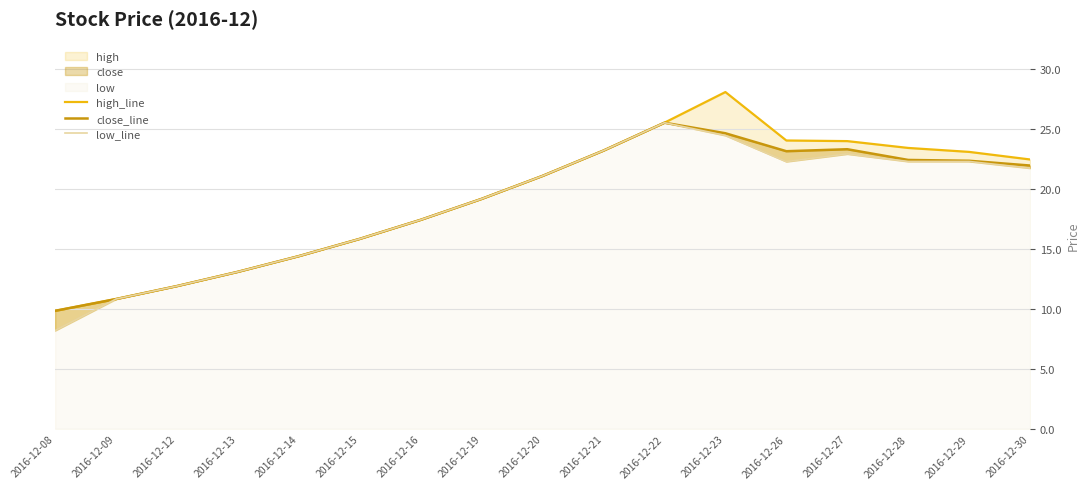

Reading right to left, what are all the values shown in this chart?

high_line: 2016-12-30=22.5	2016-12-29=23.1	2016-12-28=23.4	2016-12-27=24.0	2016-12-26=24.0	2016-12-23=28.1	2016-12-22=25.5	2016-12-21=23.2	2016-12-20=21.1	2016-12-19=19.2	2016-12-16=17.4	2016-12-15=15.8	2016-12-14=14.4	2016-12-13=13.1	2016-12-12=11.9	2016-12-09=10.8	2016-12-08=9.8
close_line: 2016-12-30=21.9	2016-12-29=22.3	2016-12-28=22.4	2016-12-27=23.3	2016-12-26=23.1	2016-12-23=24.6	2016-12-22=25.5	2016-12-21=23.2	2016-12-20=21.1	2016-12-19=19.2	2016-12-16=17.4	2016-12-15=15.8	2016-12-14=14.4	2016-12-13=13.1	2016-12-12=11.9	2016-12-09=10.8	2016-12-08=9.8
low_line: 2016-12-30=21.7	2016-12-29=22.3	2016-12-28=22.3	2016-12-27=22.9	2016-12-26=22.3	2016-12-23=24.5	2016-12-22=25.5	2016-12-21=23.2	2016-12-20=21.1	2016-12-19=19.2	2016-12-16=17.4	2016-12-15=15.8	2016-12-14=14.4	2016-12-13=13.1	2016-12-12=11.9	2016-12-09=10.8	2016-12-08=8.2